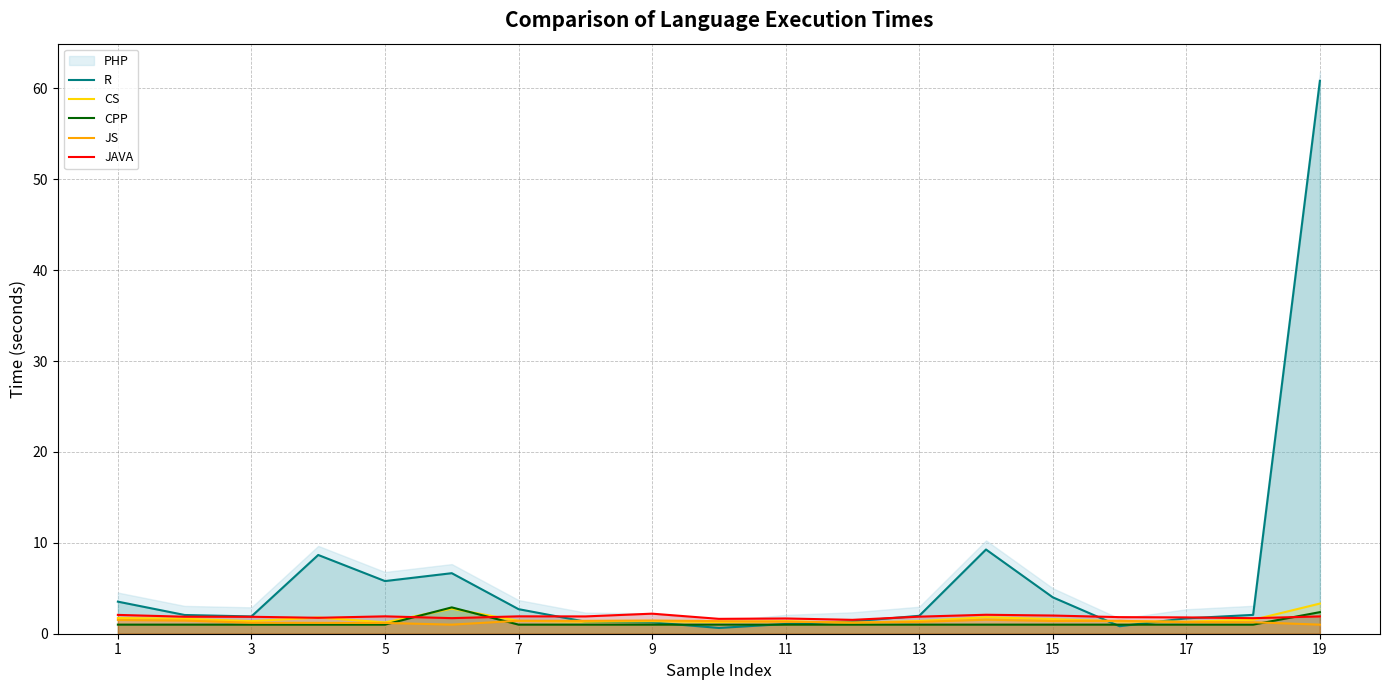

True or false: JAVA has a value of 1.9 at 3.

True